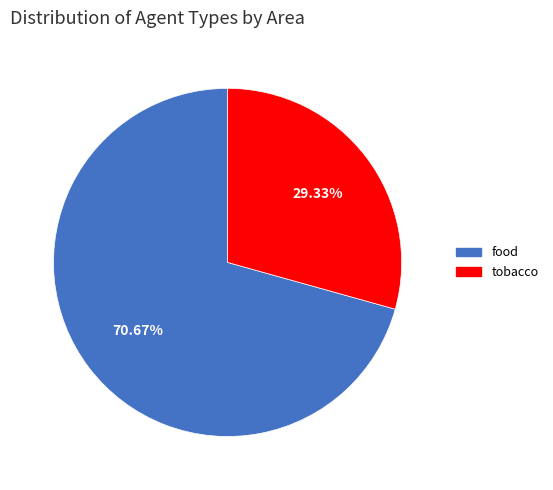

The food slice represents 71% of the pie. True or false?

True